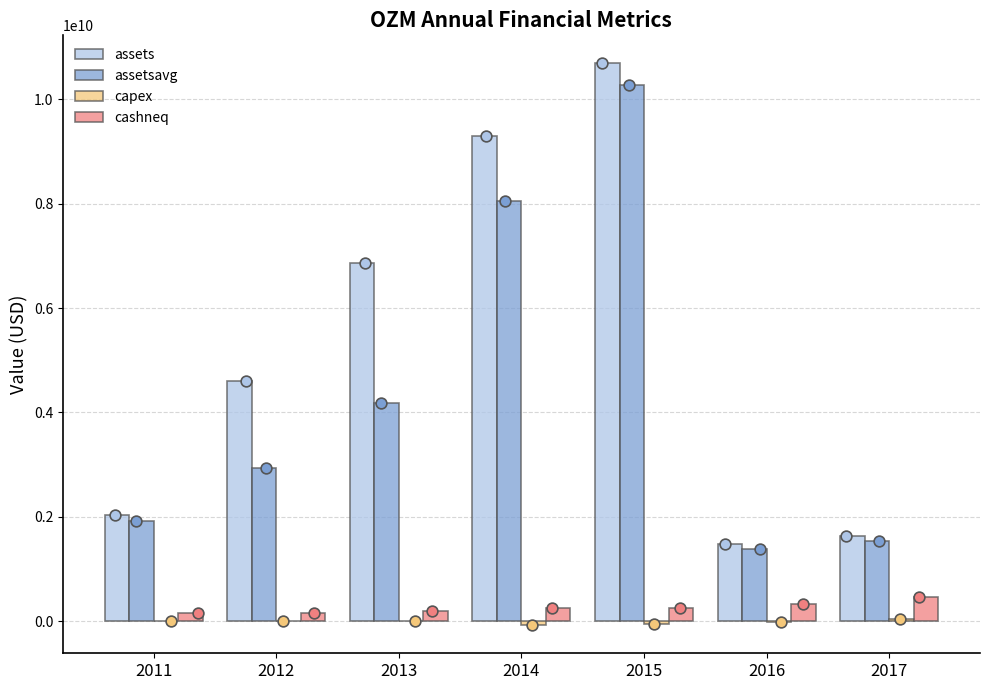

At which category is the sum across all series the highest?

2015